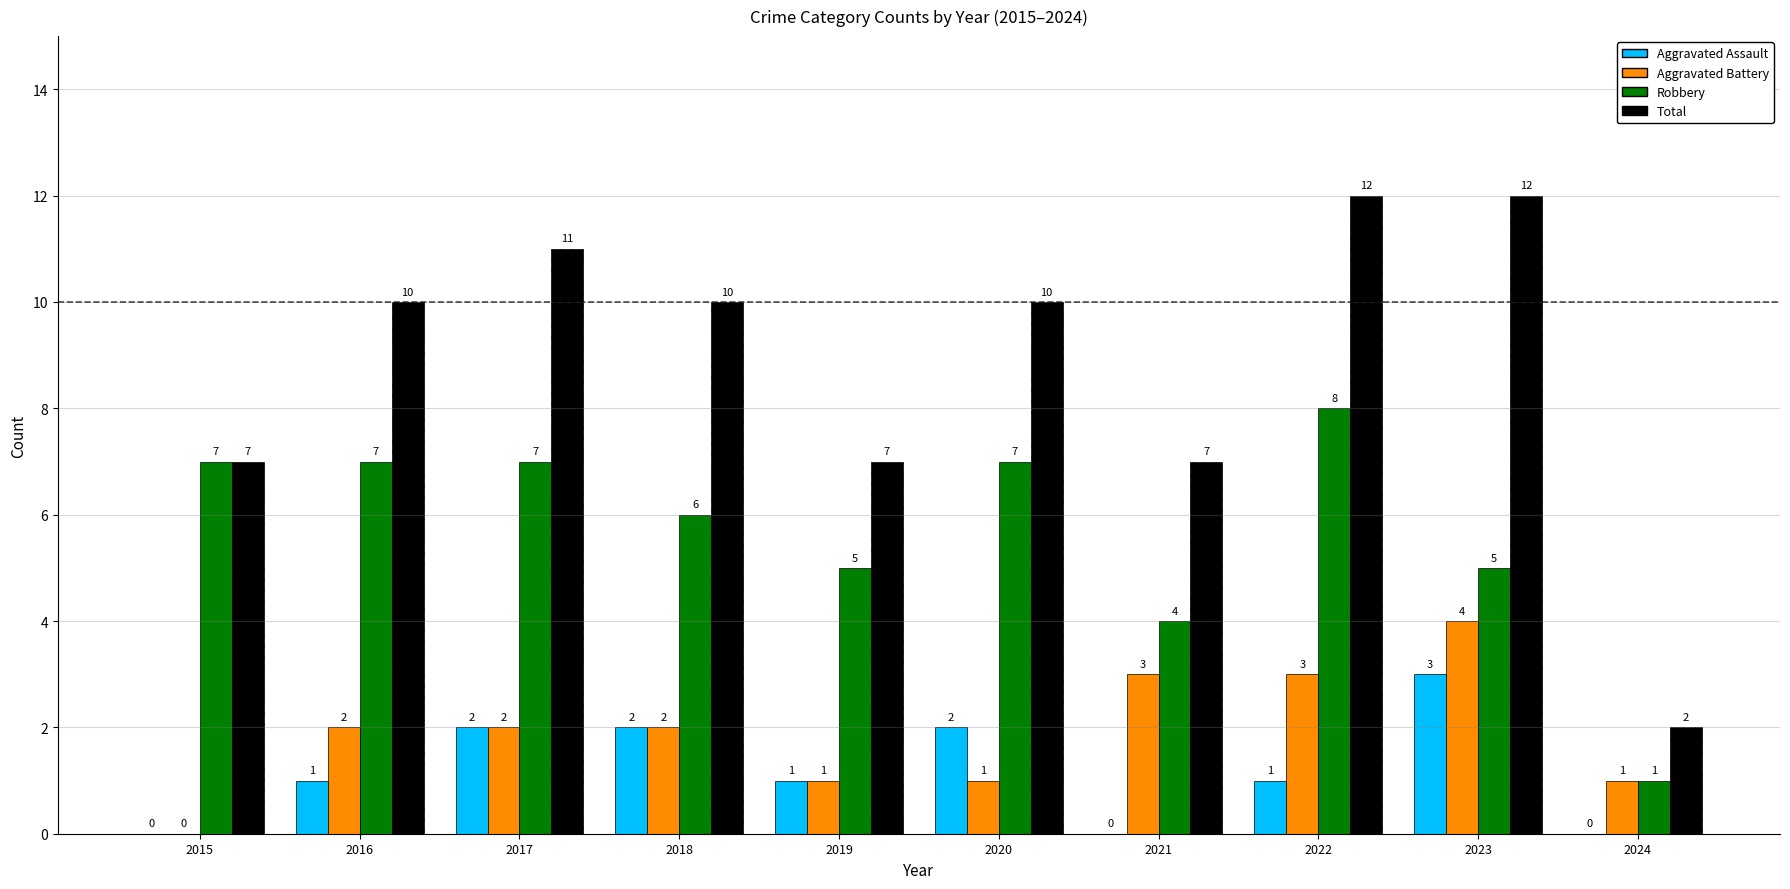

Which series changed the most between 2020 and 2024?

Total